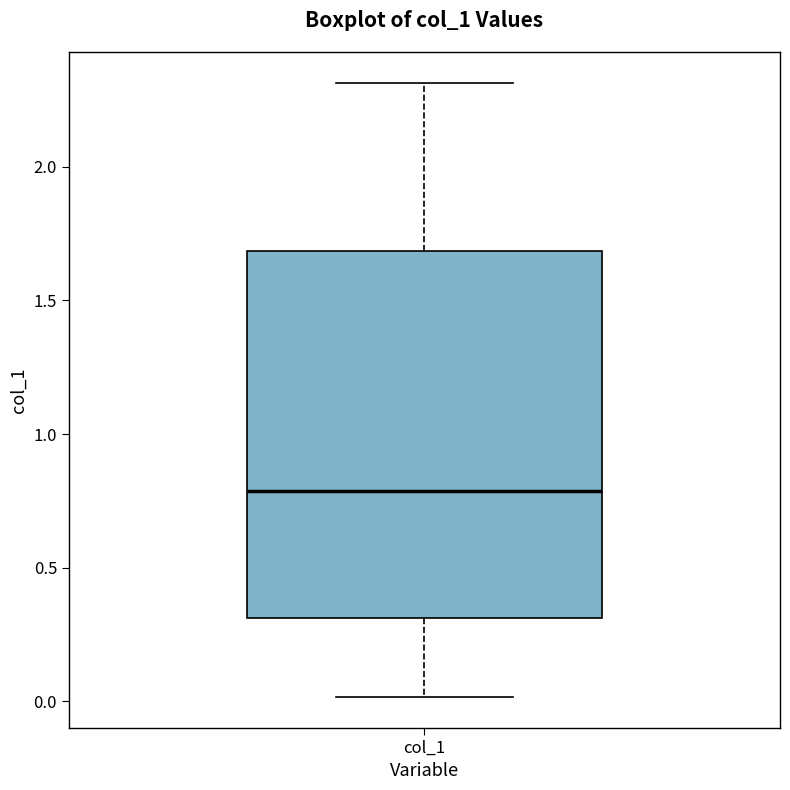

Transcribe this box plot: give where the median line is, the range the box spans, and where the two whiskers end, as read against the y-axis. The values are not printed on the chart, so give them approximately, as read against the axis.

median 0.8, box 0.3 to 1.7, whiskers 0.0 to 2.3